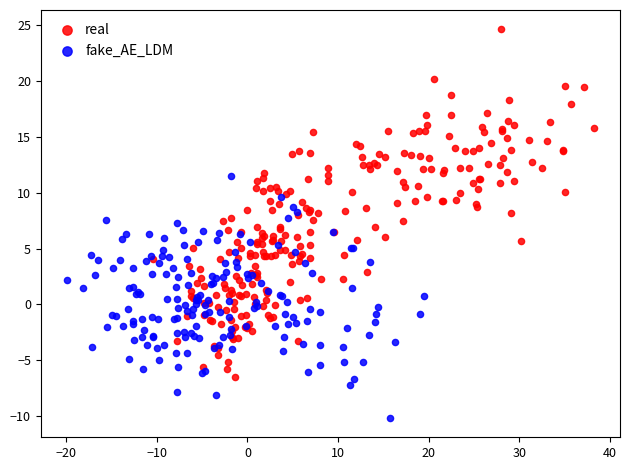

Which series contains the highest Y value?

real